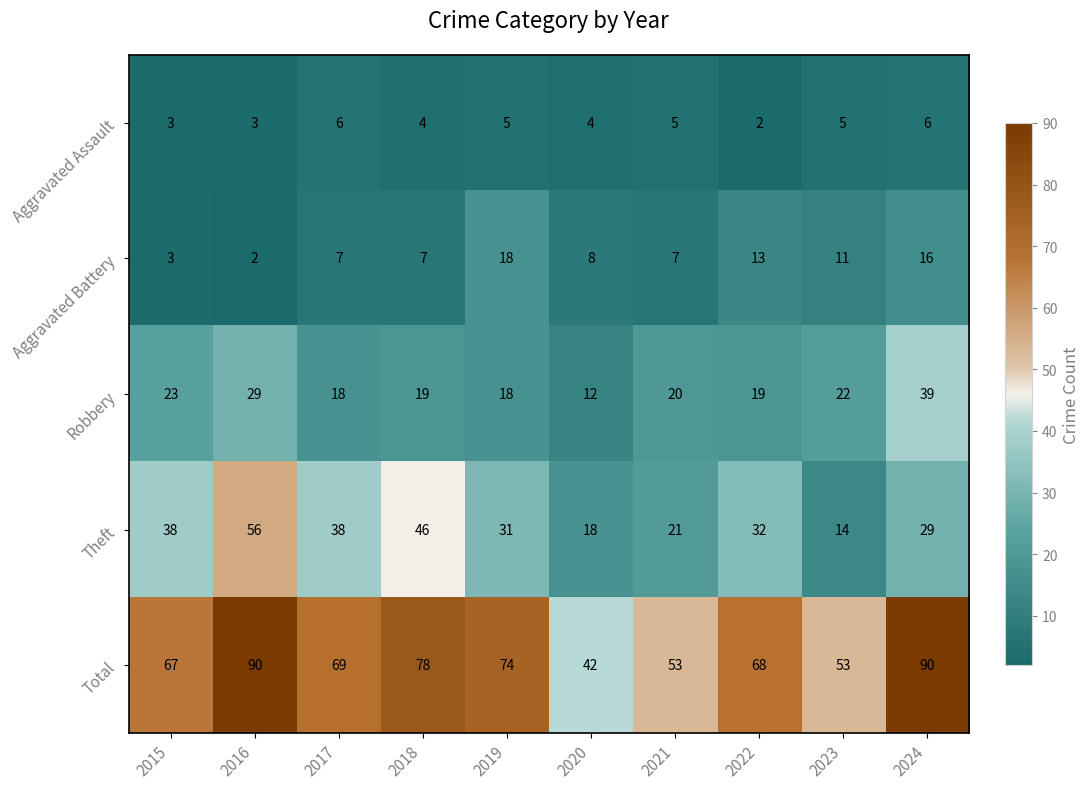

What is the sum of all Aggravated Battery values?

92